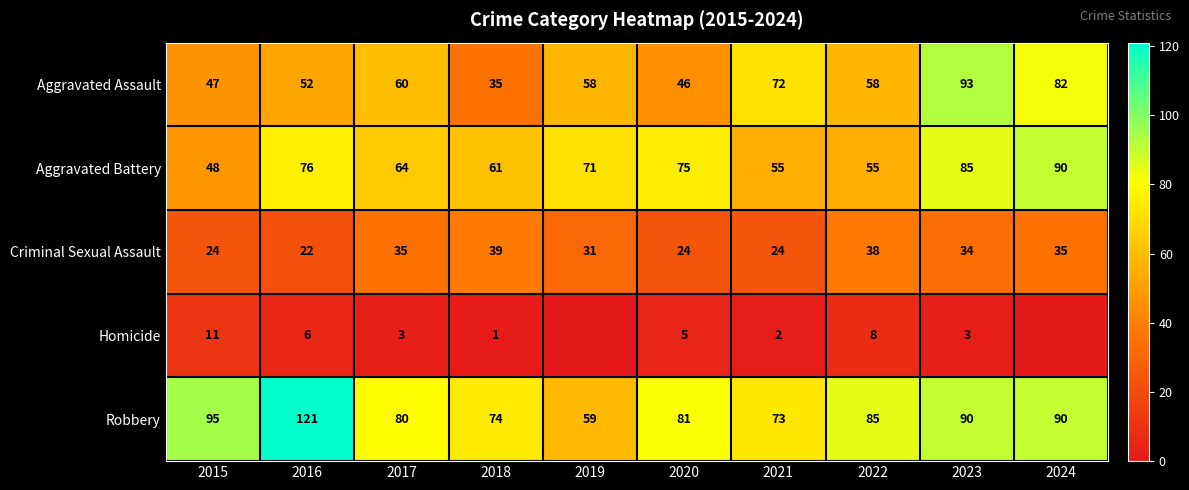

Which series changed the most between 2020 and 2023?

Aggravated Assault